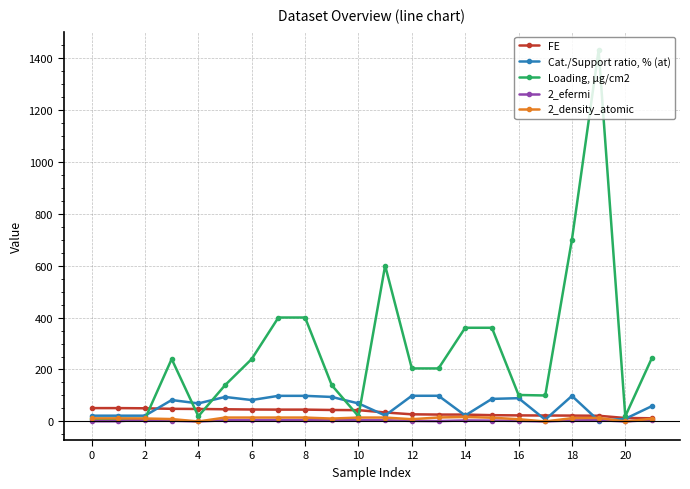

Which series has the largest range (max minus min)?

Loading, μg/cm2